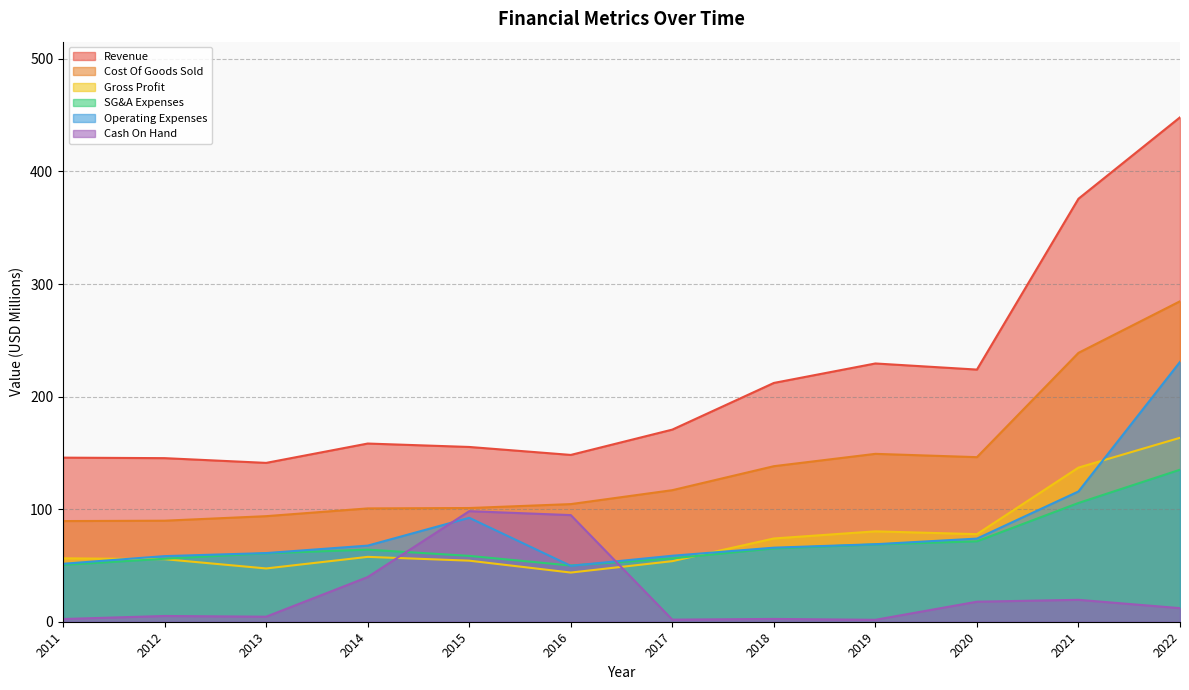

After their last crossing, which series has the higher values: SG&A Expenses or Gross Profit?

Gross Profit